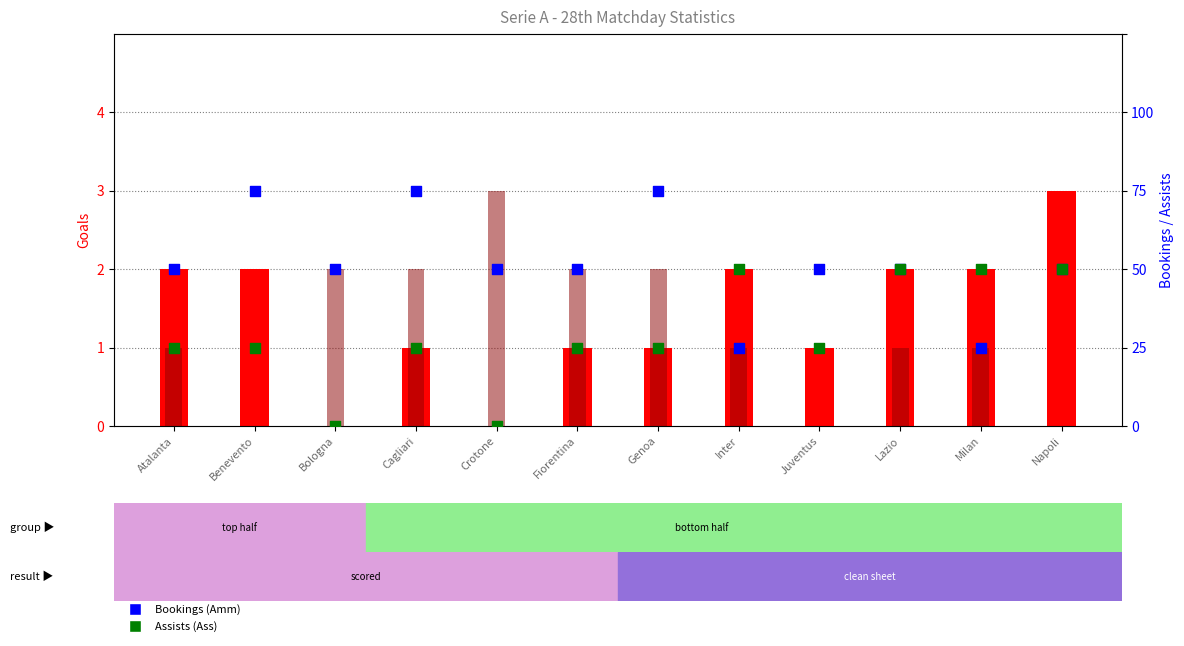

Which series reaches the maximum Y coordinate?

Goals Scored (Gf)